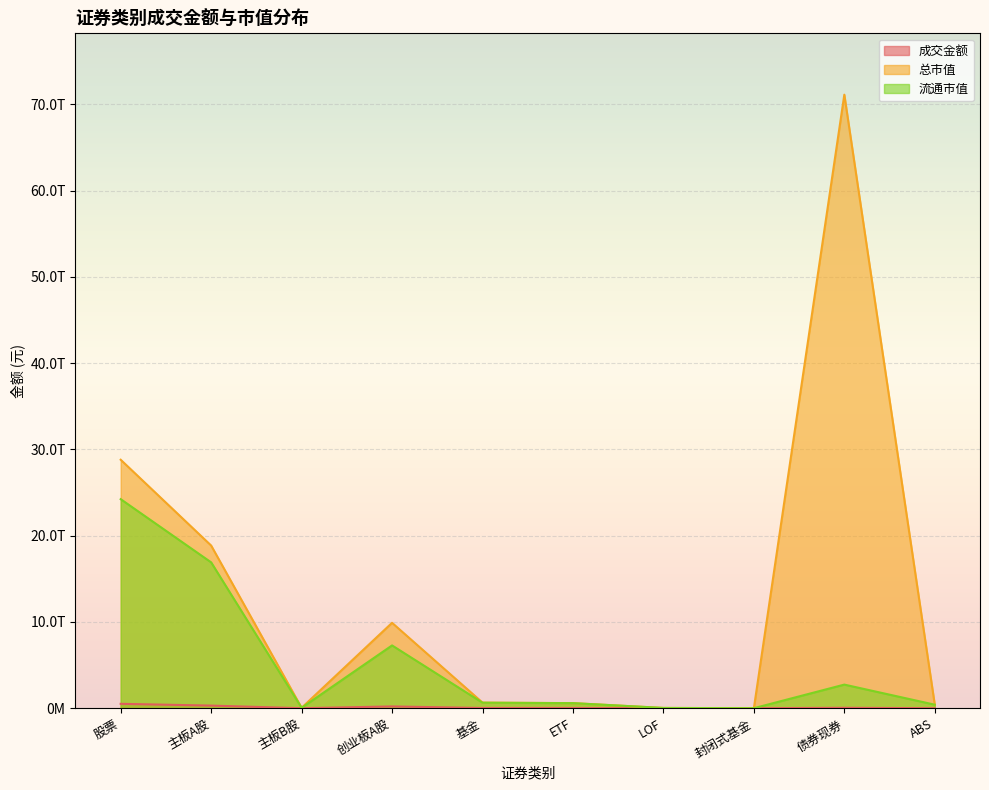

At how many categories does at least one series exceed 18625173233514?

3